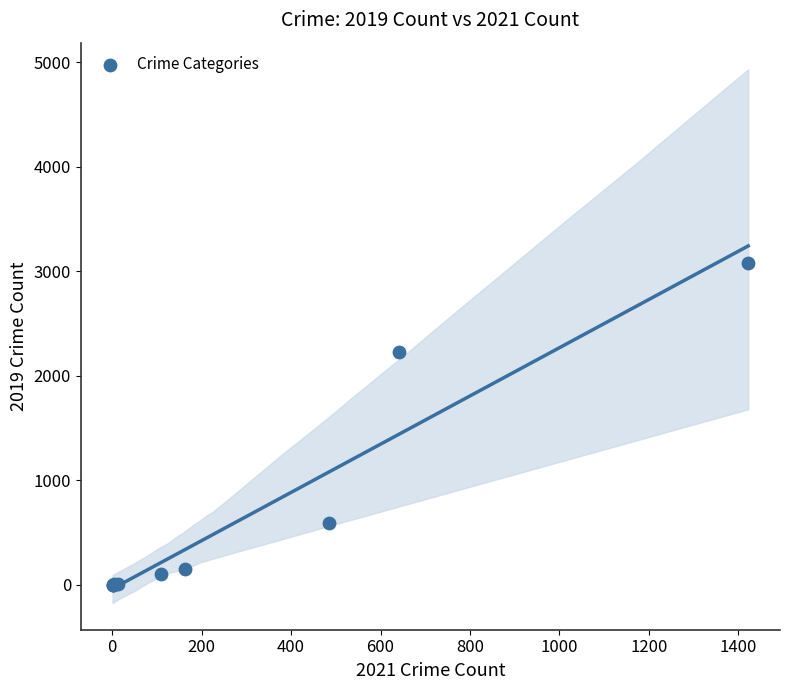

What Y value in the scatter plot is closest to 1540?

2230